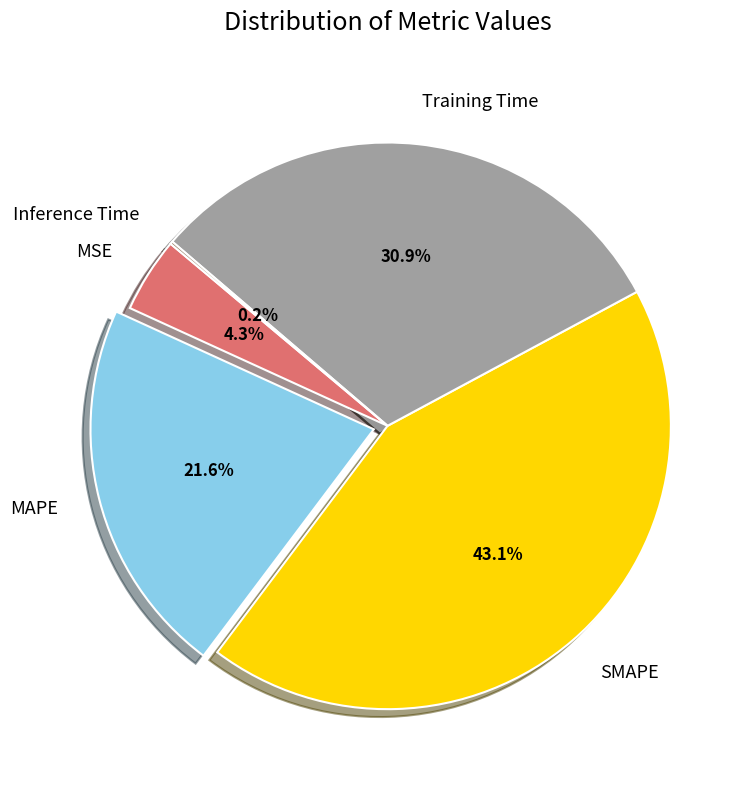

To the nearest percent, what is the difference between the largest and smallest slice percentages?

43%